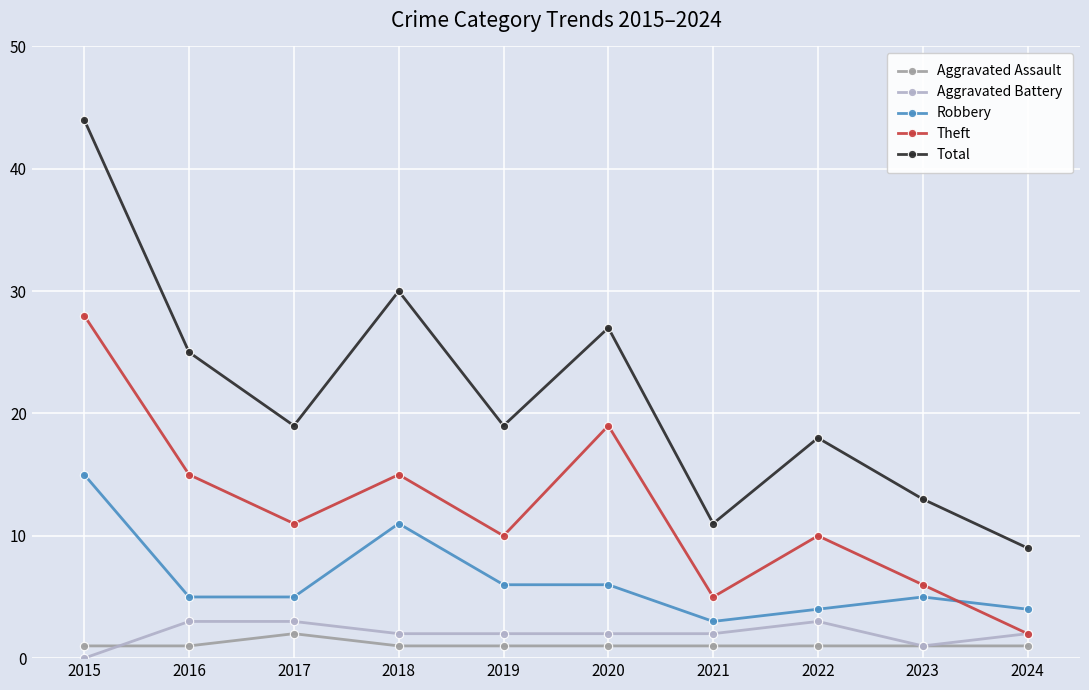

At how many categories does at least one series exceed 38?

1